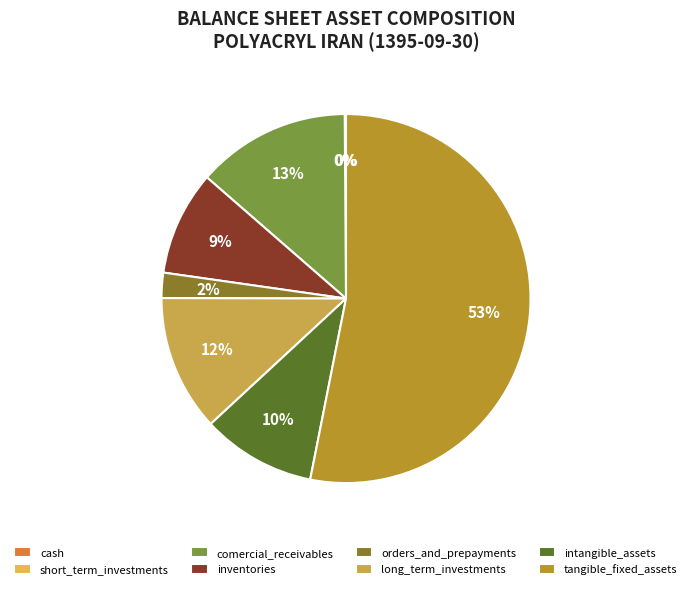

Which category accounts for the majority?

tangible_fixed_assets